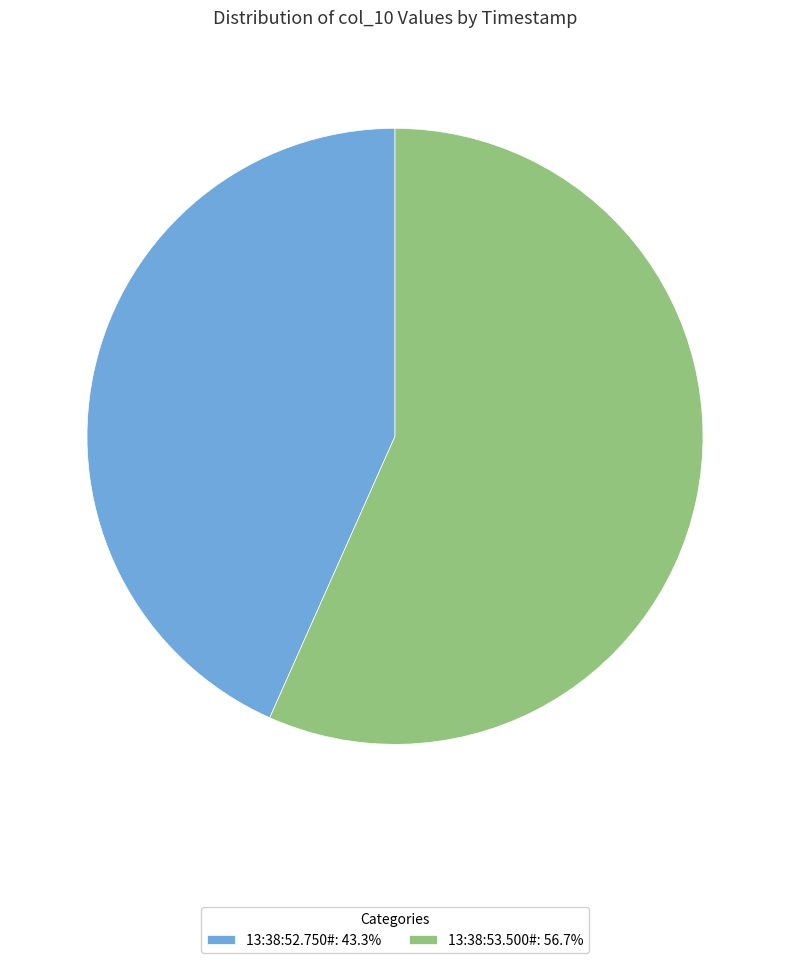

Does any single category account for the majority?

Yes